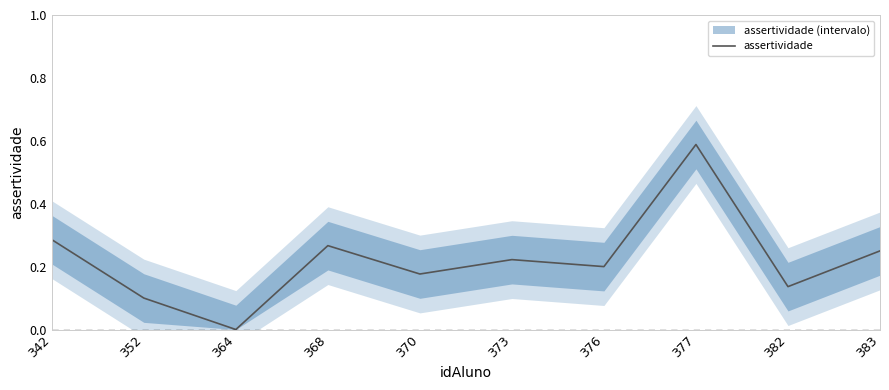

Count the number of categories in the chart.

10